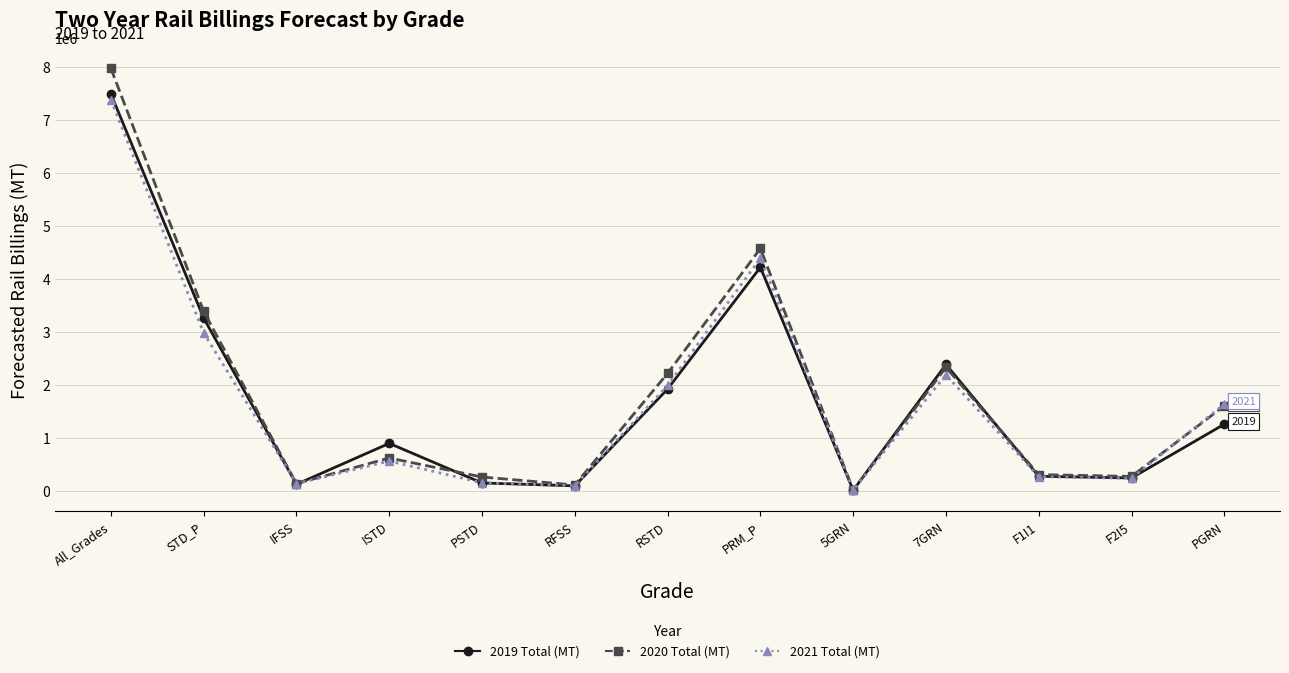

Is it true that 2019 Total (MT) equals 159942.5 at PSTD?

True